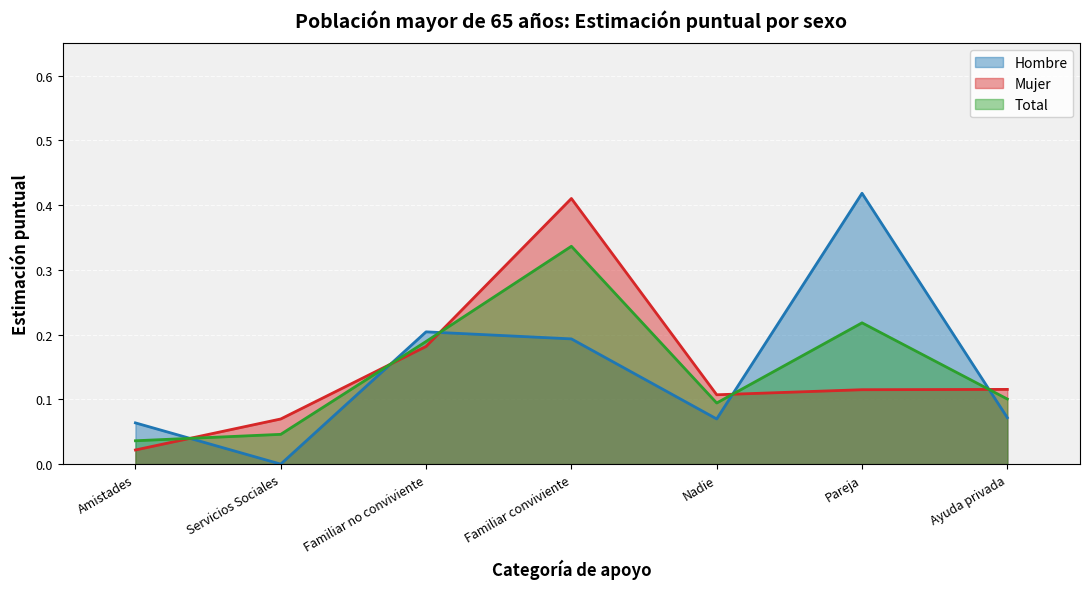

Rank the series by their maximum value, from lowest to highest.

Total, Mujer, Hombre